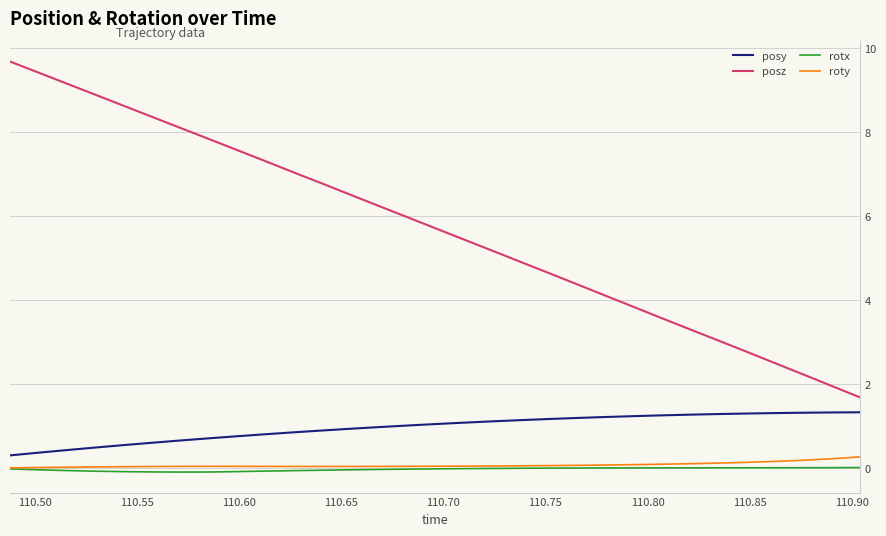

True or false: posz and posy cross at least once.

False